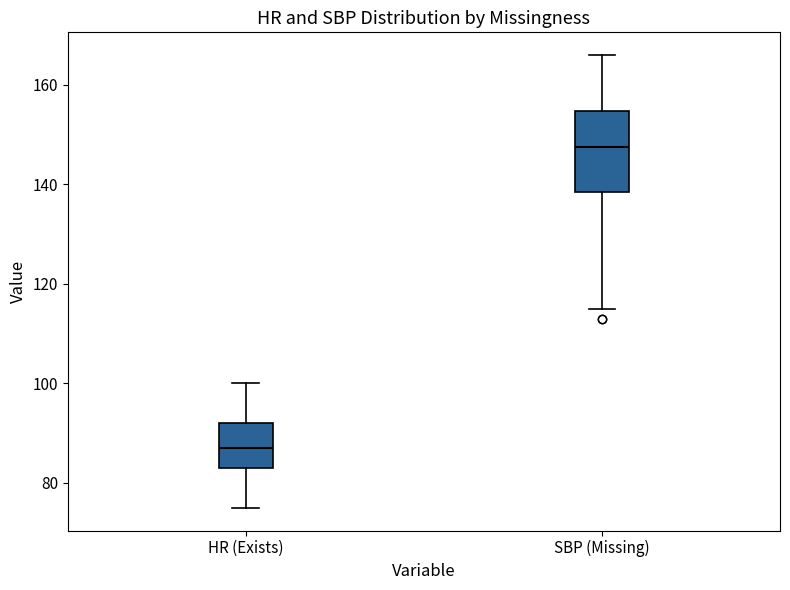

Which box is the tallest, from its lower edge to its upper edge?

SBP (Missing)